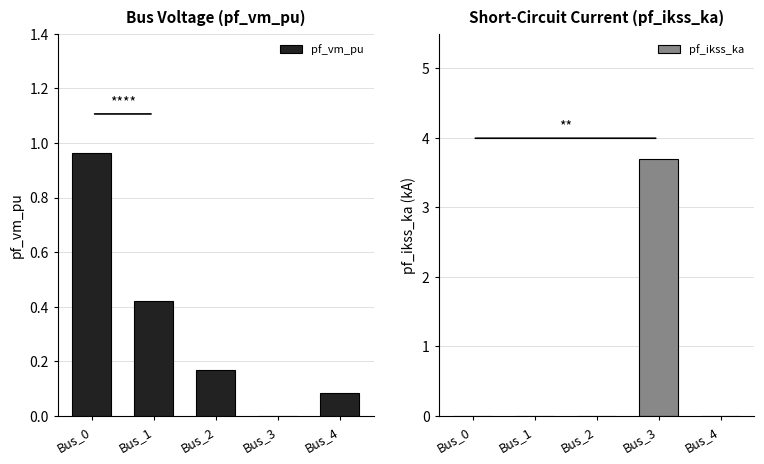

What is the difference between the pf_ikss_ka values at Bus_4 and Bus_3?

3.7